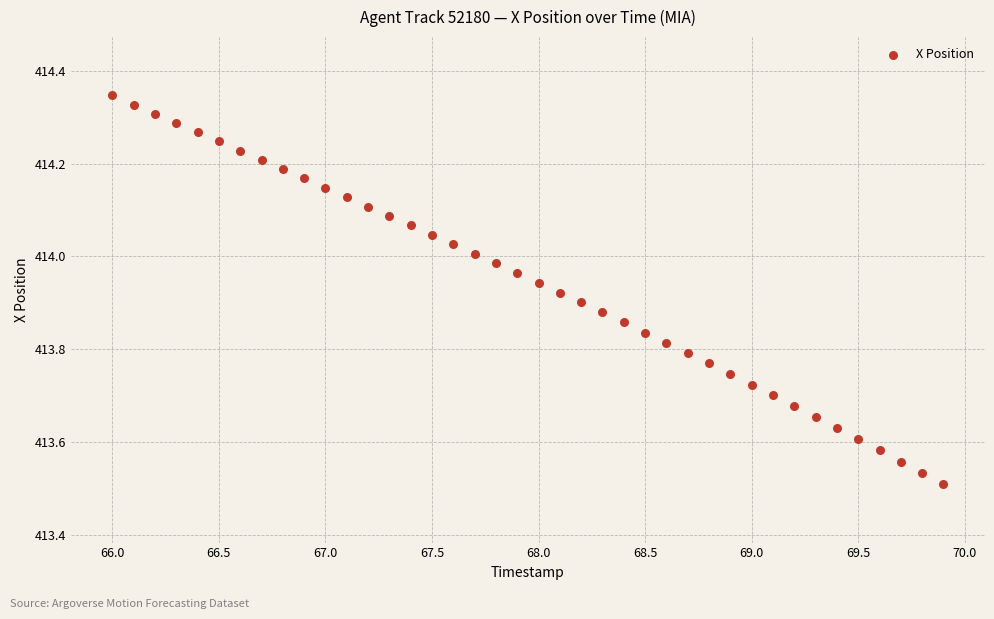

What is the range of Y values (max minus min)?

0.8